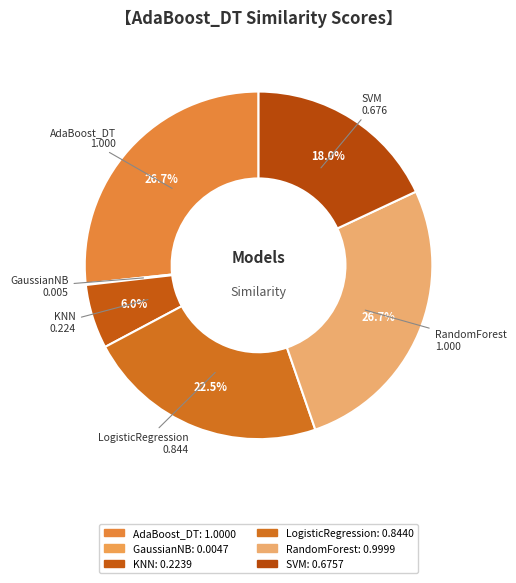

What percentage is the SVM slice, to the nearest percent?

18%